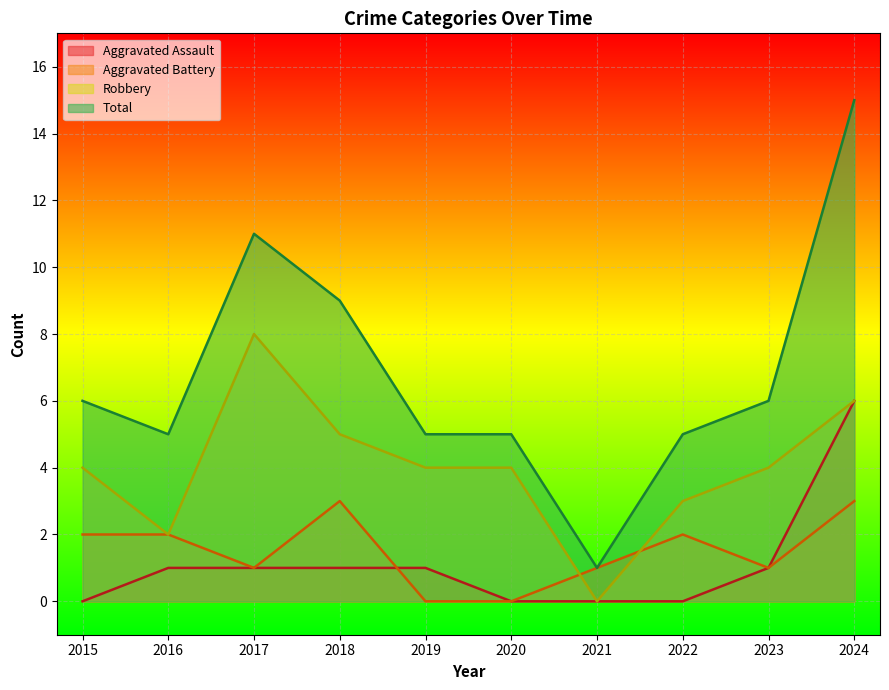

Reading left to right, list all the values displayed in this chart.

Aggravated Assault: 2015=0	2016=1	2017=1	2018=1	2019=1	2020=0	2021=0	2022=0	2023=1	2024=6
Aggravated Battery: 2015=2	2016=2	2017=1	2018=3	2019=0	2020=0	2021=1	2022=2	2023=1	2024=3
Robbery: 2015=4	2016=2	2017=8	2018=5	2019=4	2020=4	2021=0	2022=3	2023=4	2024=6
Total: 2015=6	2016=5	2017=11	2018=9	2019=5	2020=5	2021=1	2022=5	2023=6	2024=15